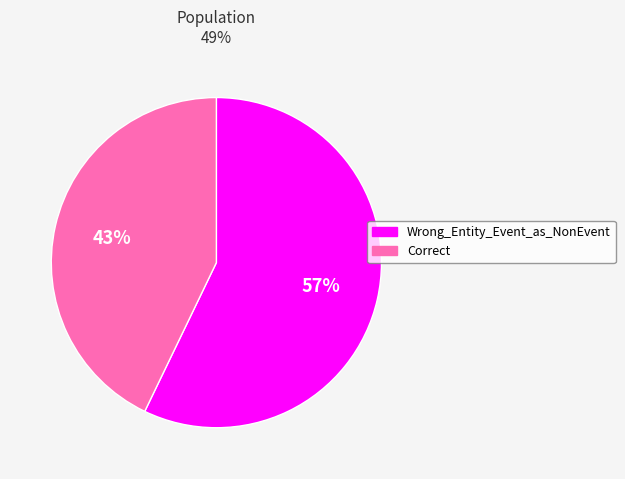

True or false: Correct accounts for 43% of the total.

True